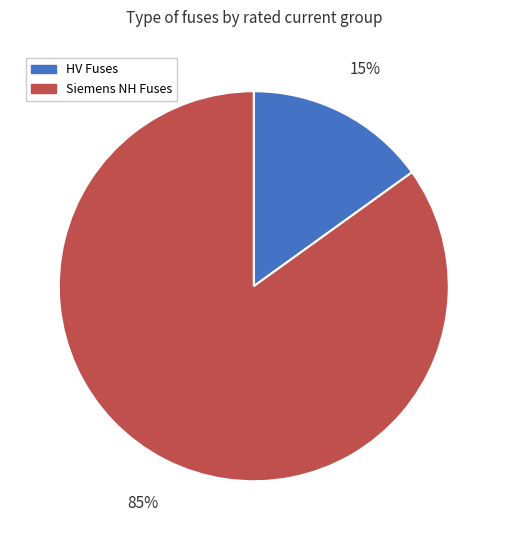

To the nearest percent, what is the average slice percentage?

50%